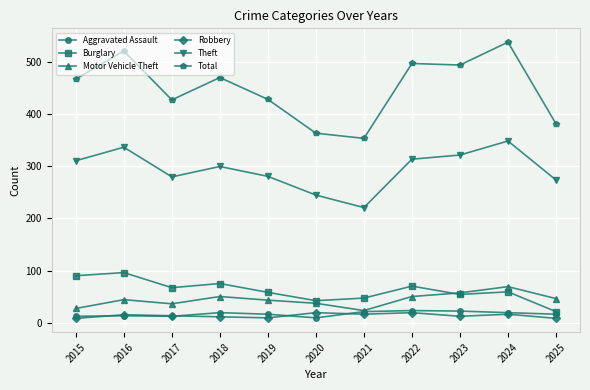

What is the minimum value for Total?

354